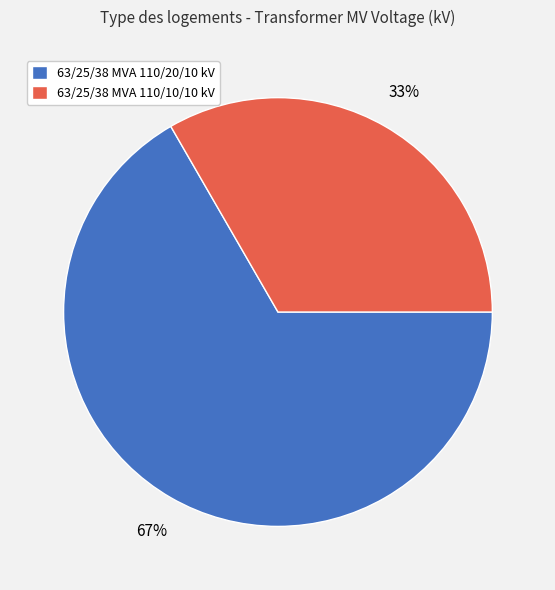

True or false: 63/25/38 MVA 110/20/10 kV accounts for 67% of the total.

True